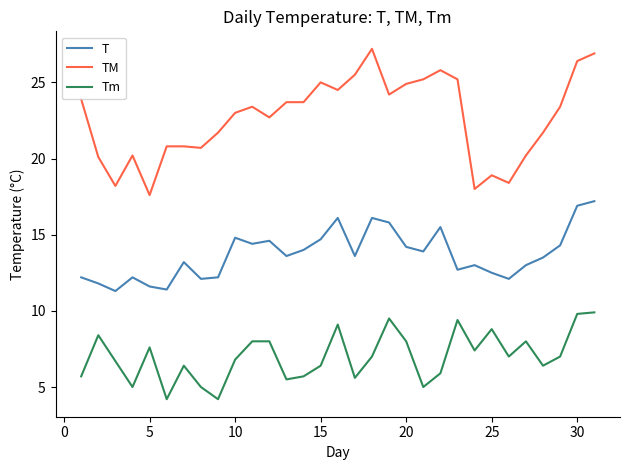

Is this an area chart (filled region under the line)?

No